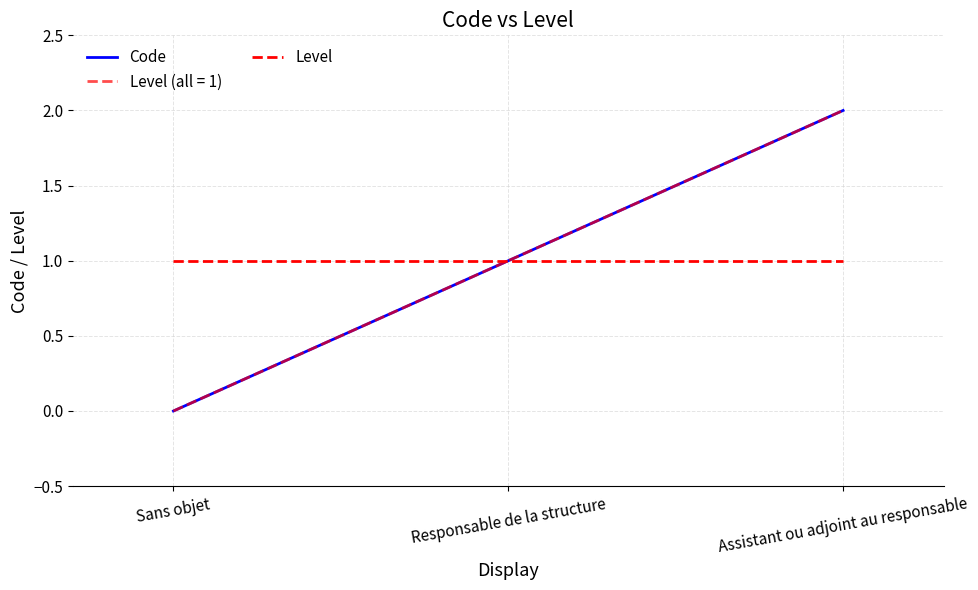

Is this an area chart (filled region under the line)?

No